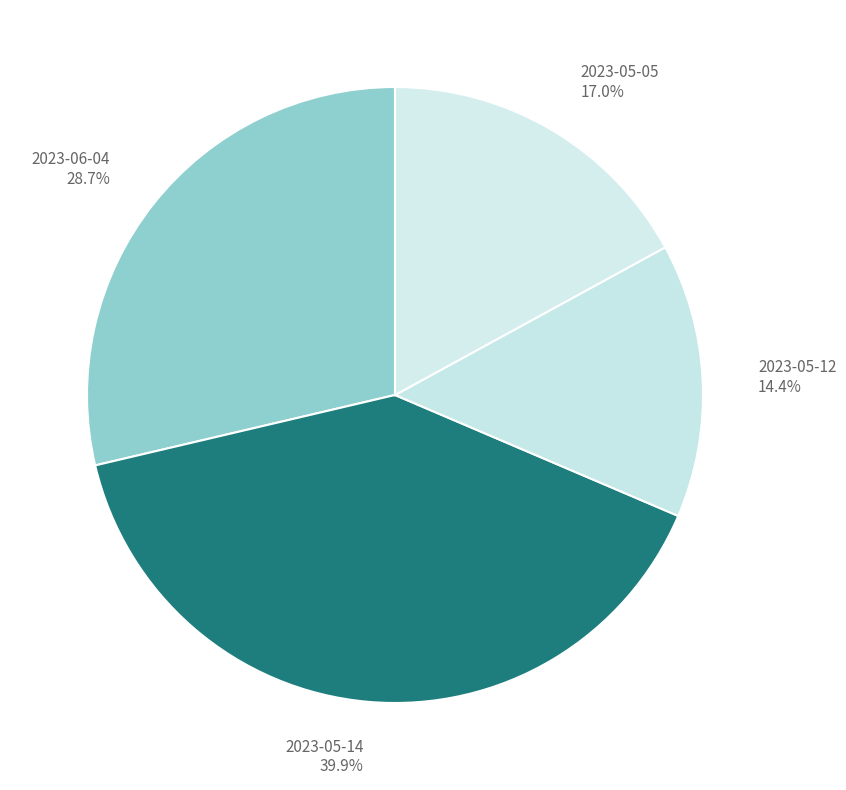

Approximately how many times larger is the value at 2023-06-04 compared to 2023-05-12?

2.0